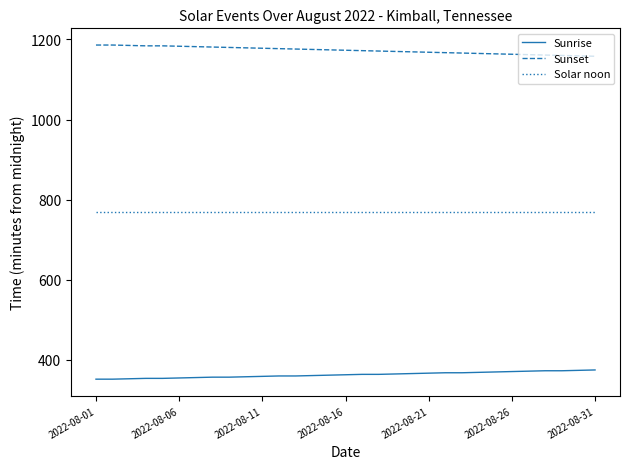

What is the difference between the maximum and minimum values in the Sunset series?

28